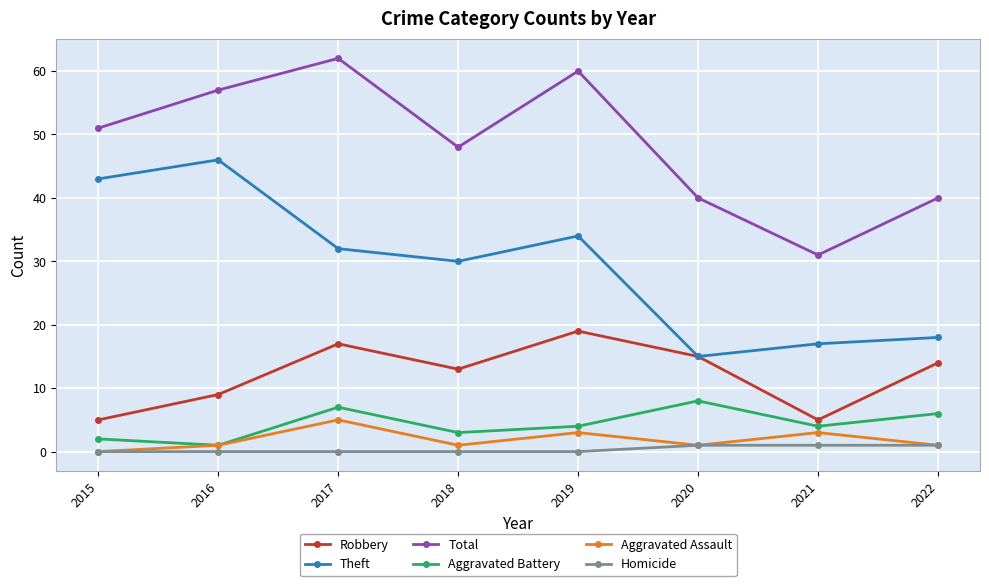

How many categories are shown in the chart?

8